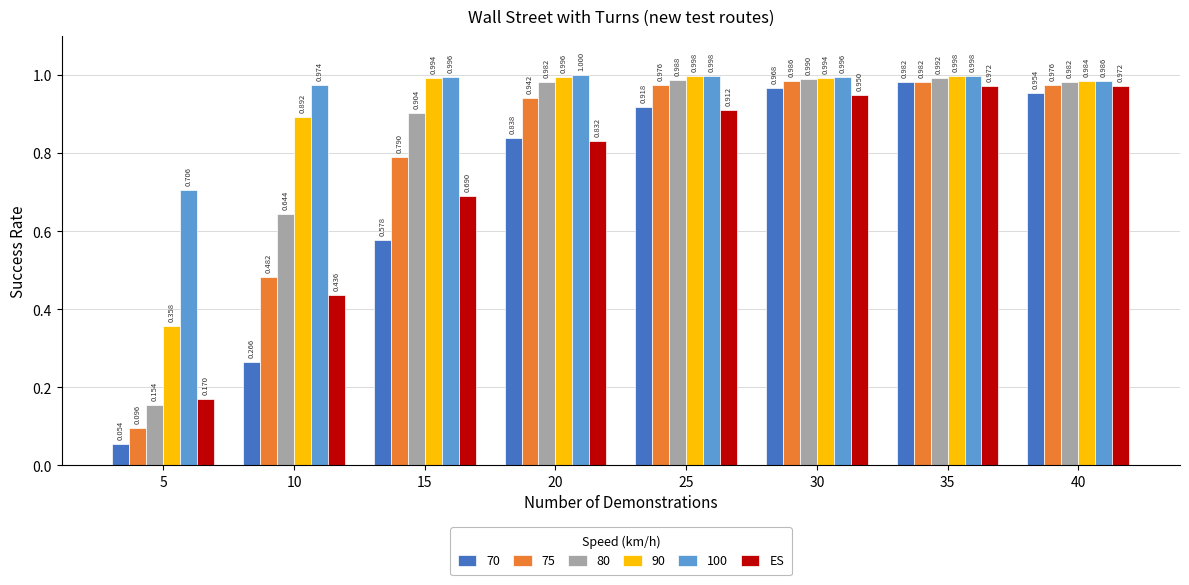

Is the value of 70 at 5 greater than the value of 90 at 15?

No